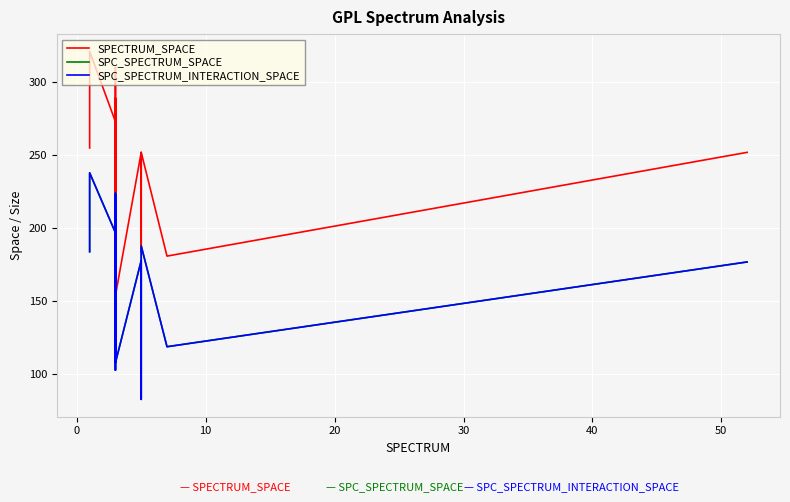

Reading right to left, list all the values displayed in this chart.

SPECTRUM_SPACE: 252	181	252	184	221	252	154	304	310	190	179	154	190	160	289	172	273	321	310	255
SPC_SPECTRUM_SPACE: 177	119	188	120	83	178	108	222	223	127	132	109	133	103	224	118	197	238	223	184
SPC_SPECTRUM_INTERACTION_SPACE: 177	119	188	120	83	178	108	222	223	127	132	109	133	103	224	118	197	238	223	184